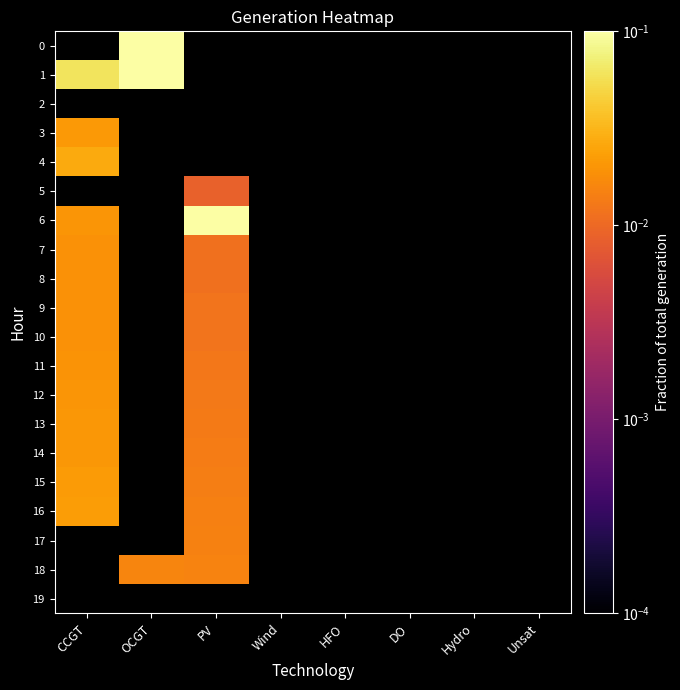

Rank the series at Wind from highest to lowest value.

0, 1, 2, 3, 4, 5, 6, 7, 8, 9, 10, 11, 12, 13, 14, 15, 16, 17, 18, 19